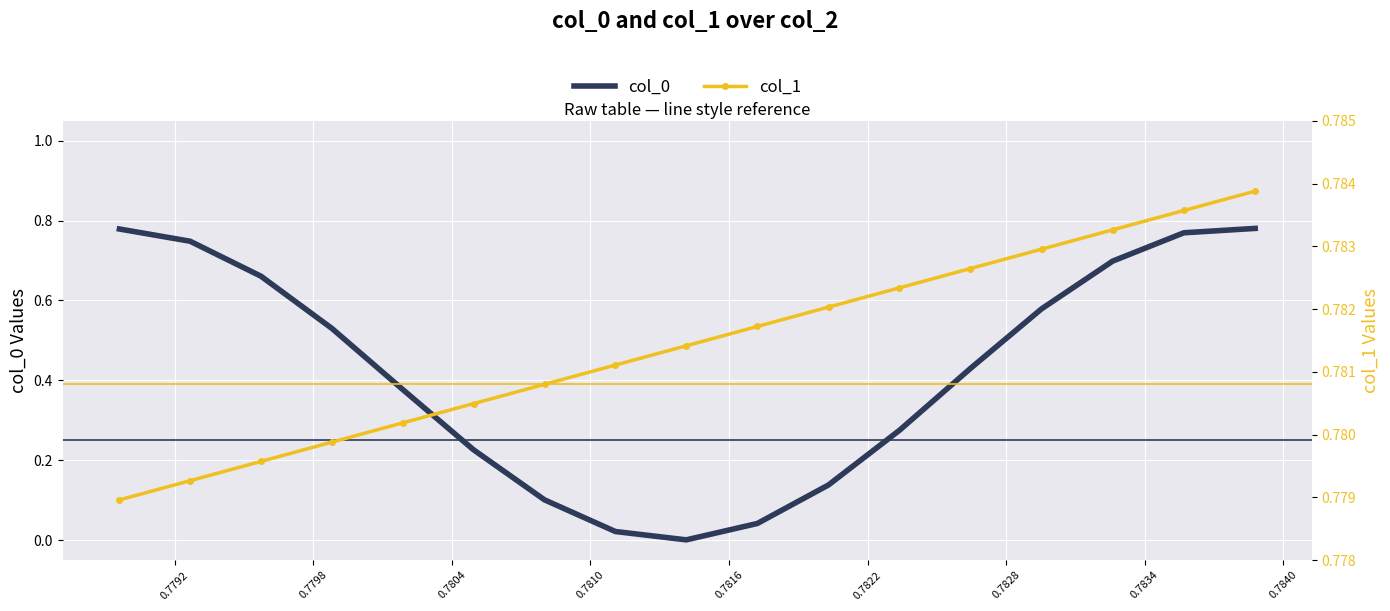

The value of col_0 at 0.7792 is 0.2. True or false?

False